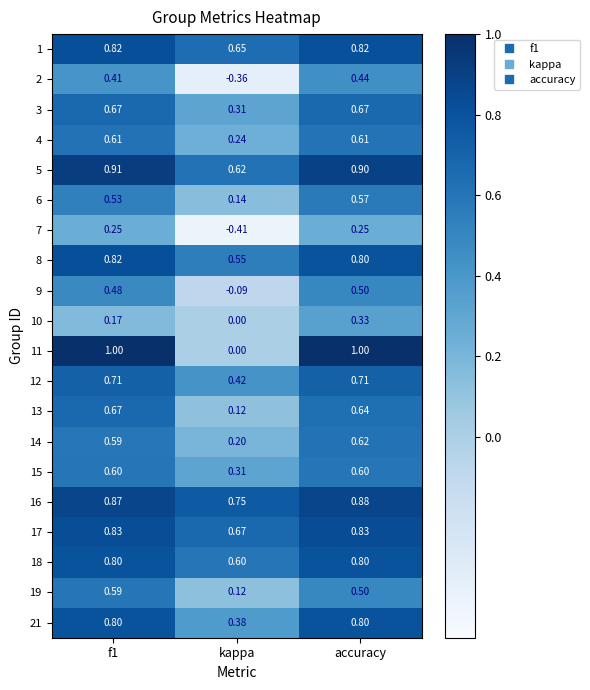

Is the value of 16 at accuracy greater than the value of 17 at kappa?

Yes